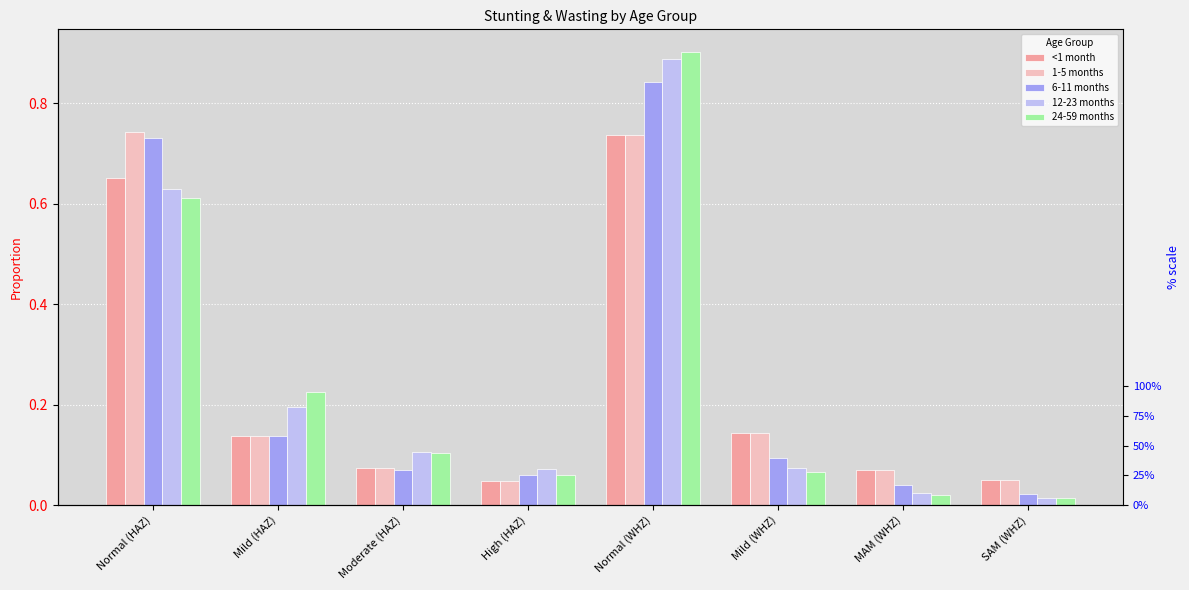

The value of 24-59 months at Normal (HAZ) is 0.2. True or false?

False